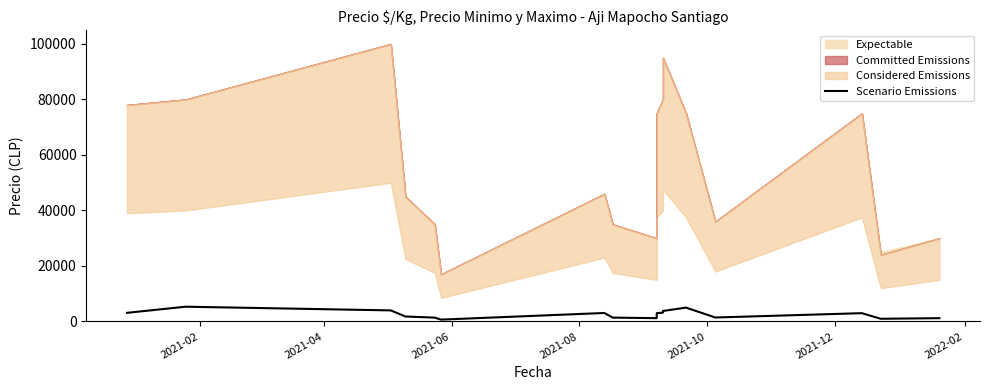

What is the difference between the second highest and minimum values?

4320